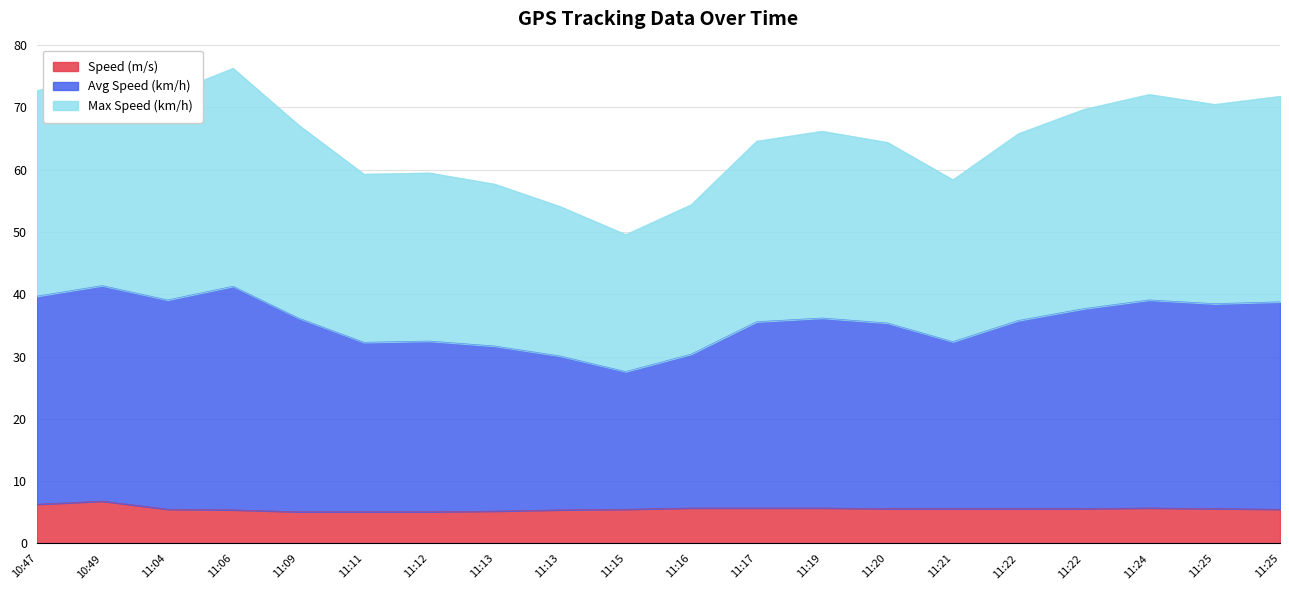

True or false: Max Speed (km/h) has more than 2 interior local peaks.

True